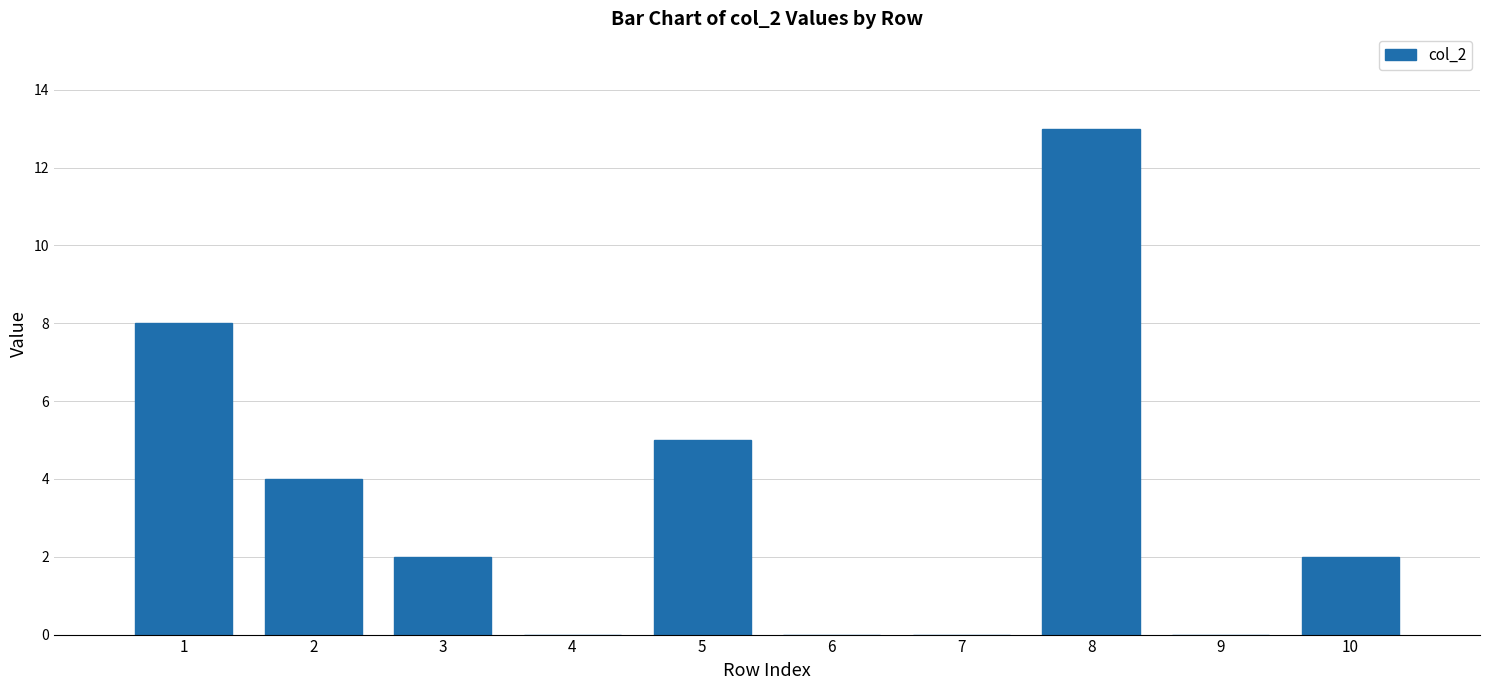

The value at 1 is 8. True or false?

True